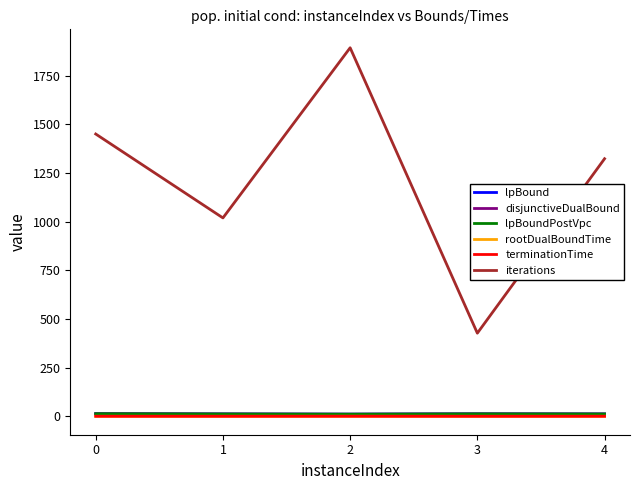

Which series has the largest total across all categories?

iterations